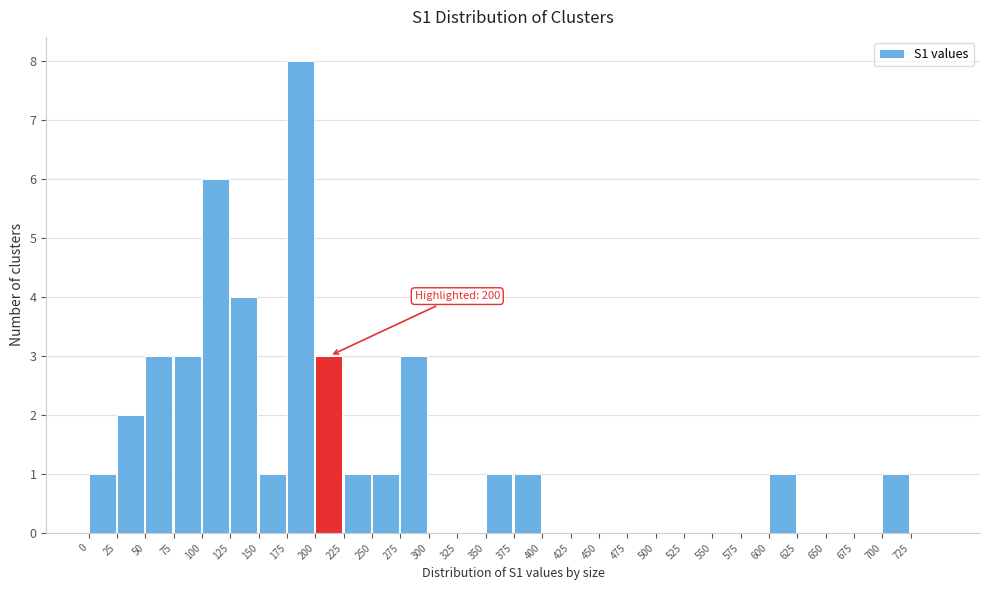

Which range on the x-axis has the tallest bar?

175 to 200